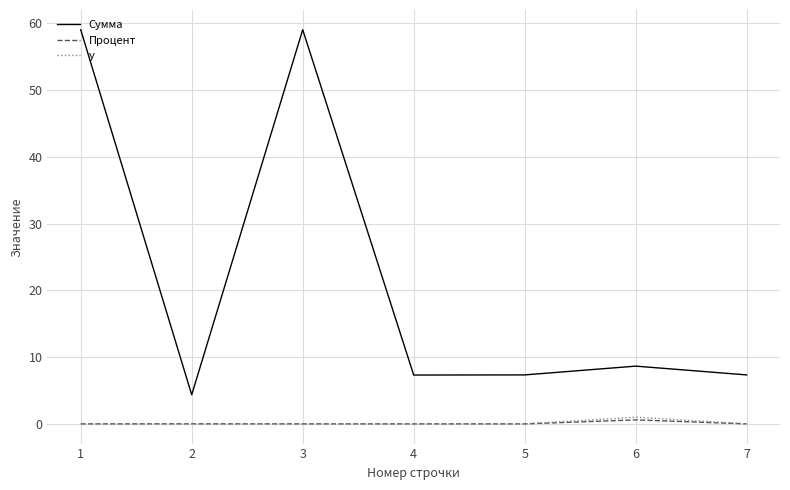

Between 2 and 3, which series saw the biggest shift?

Сумма